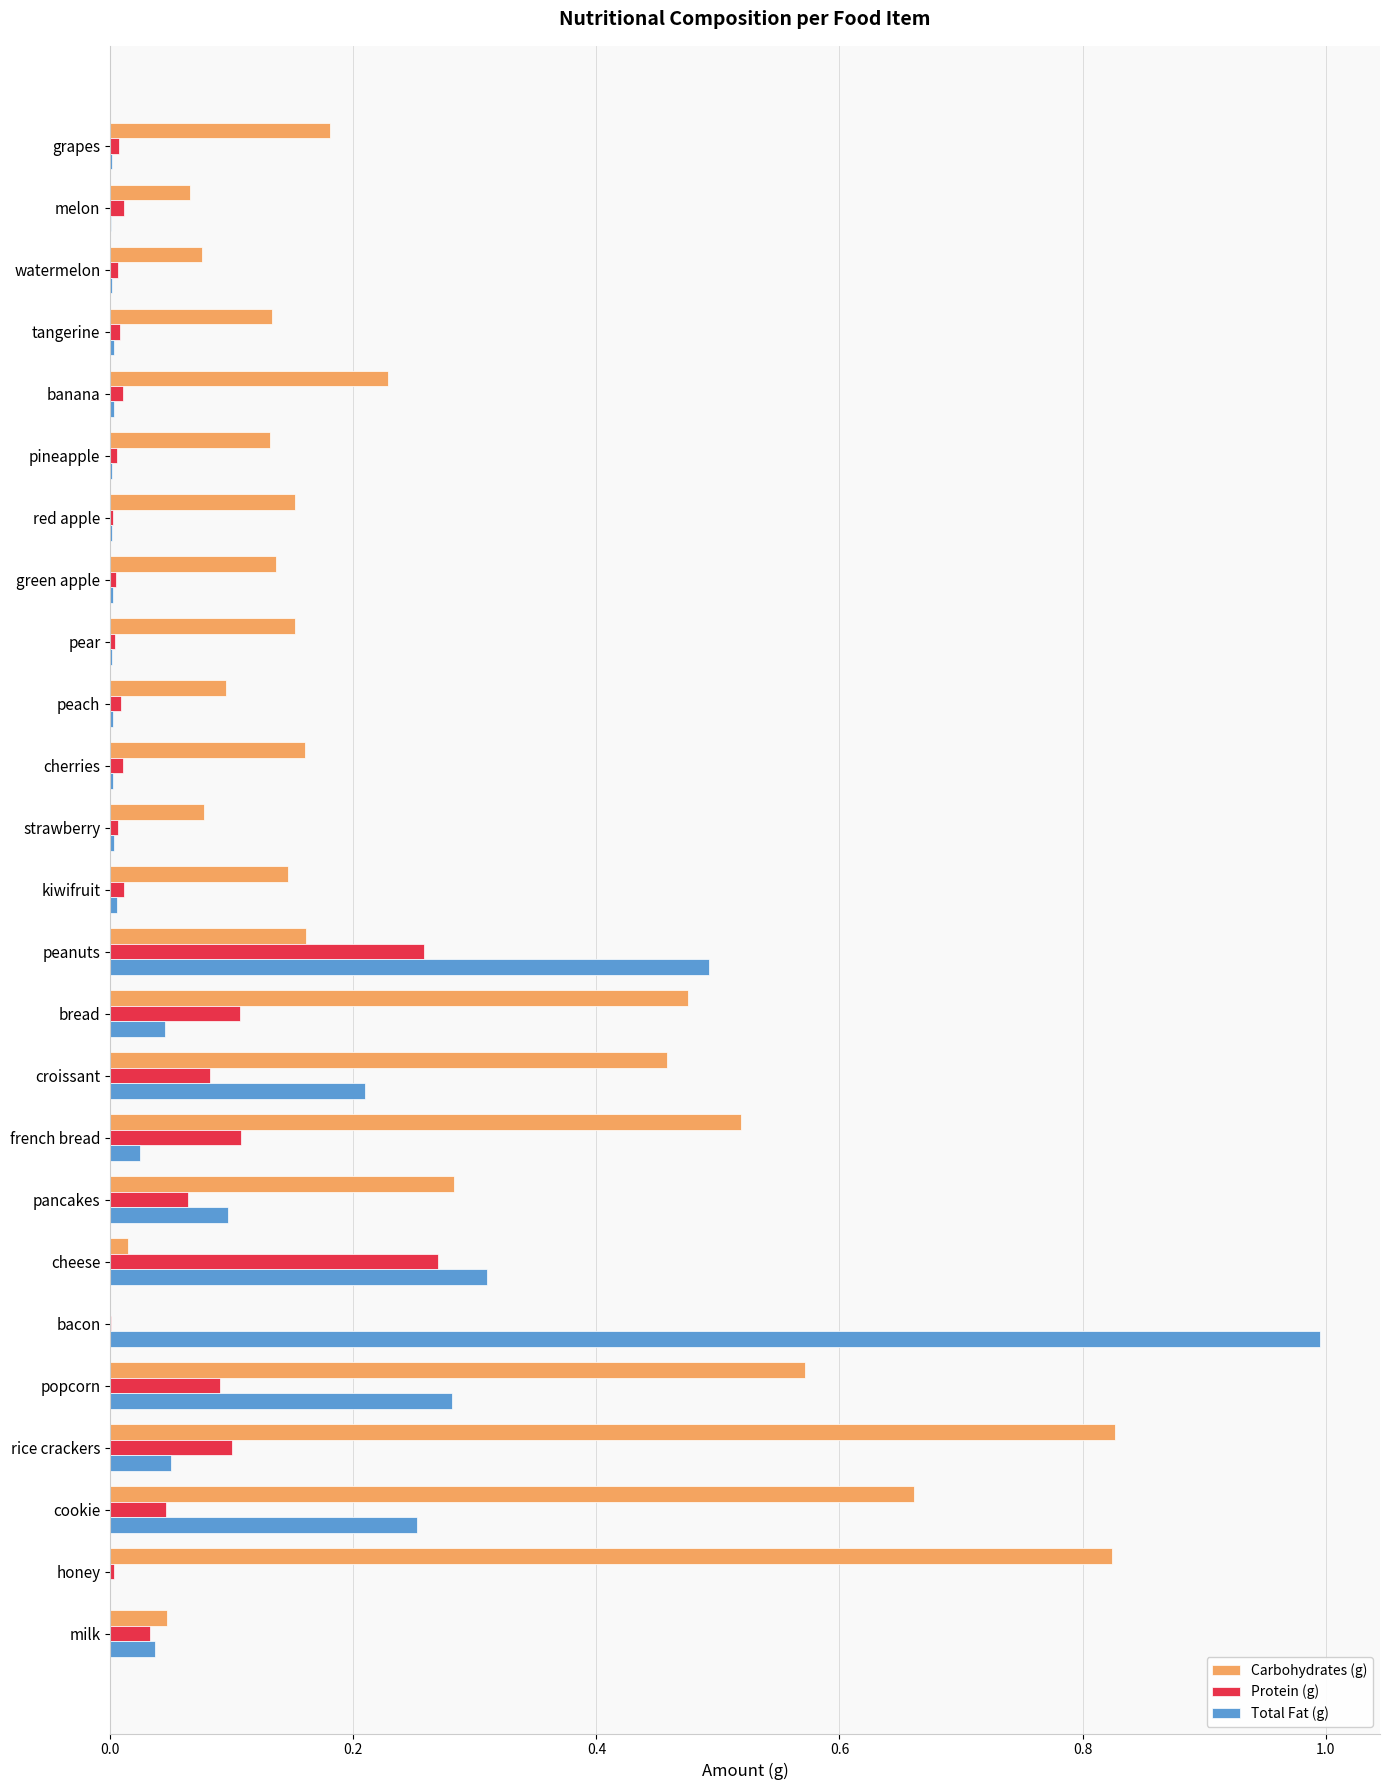

What is the sum of all Protein (g) values?

1.3